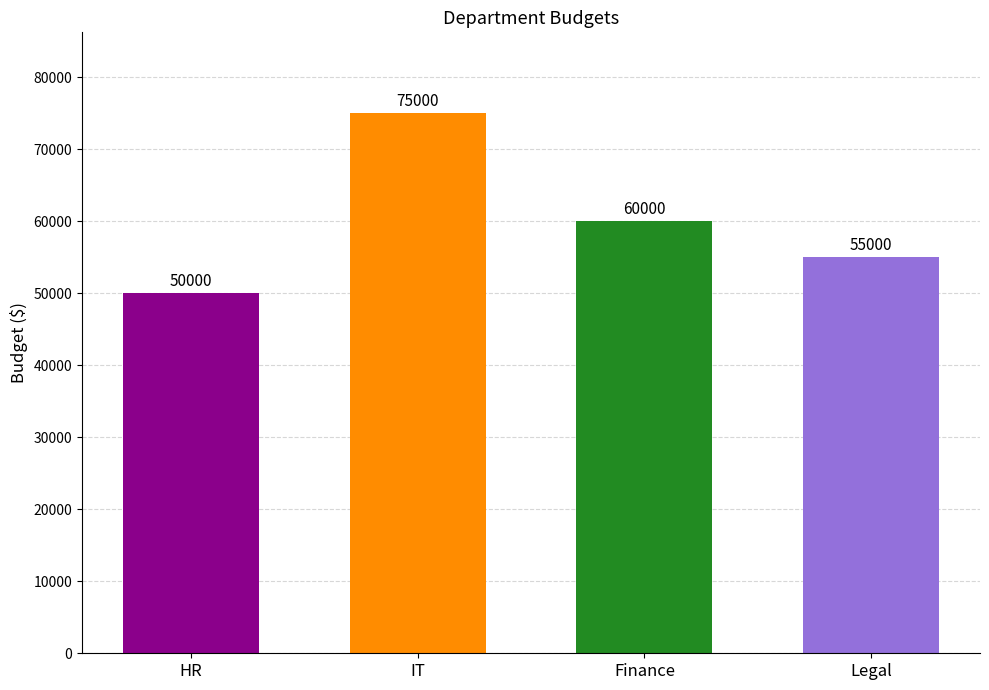

The value at IT is 75000. True or false?

True